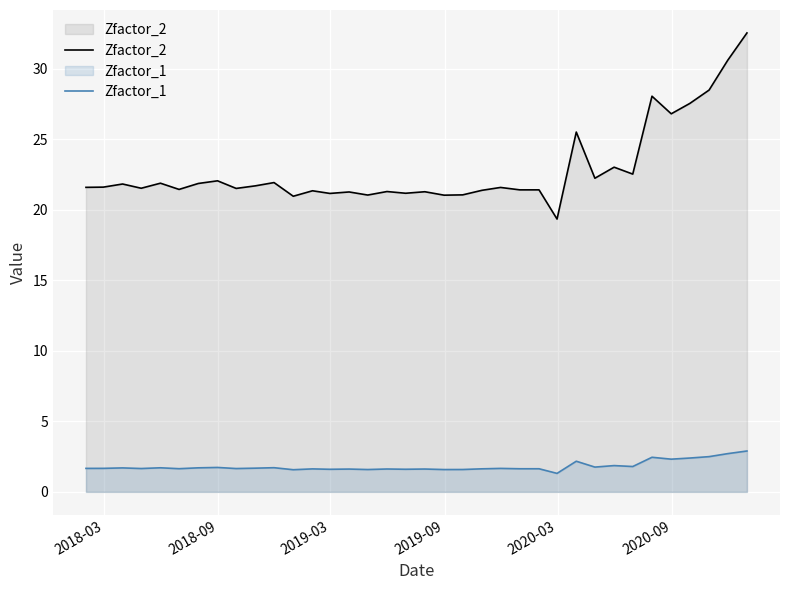

True or false: Zfactor_1 and Zfactor_2 intersect in this chart.

False